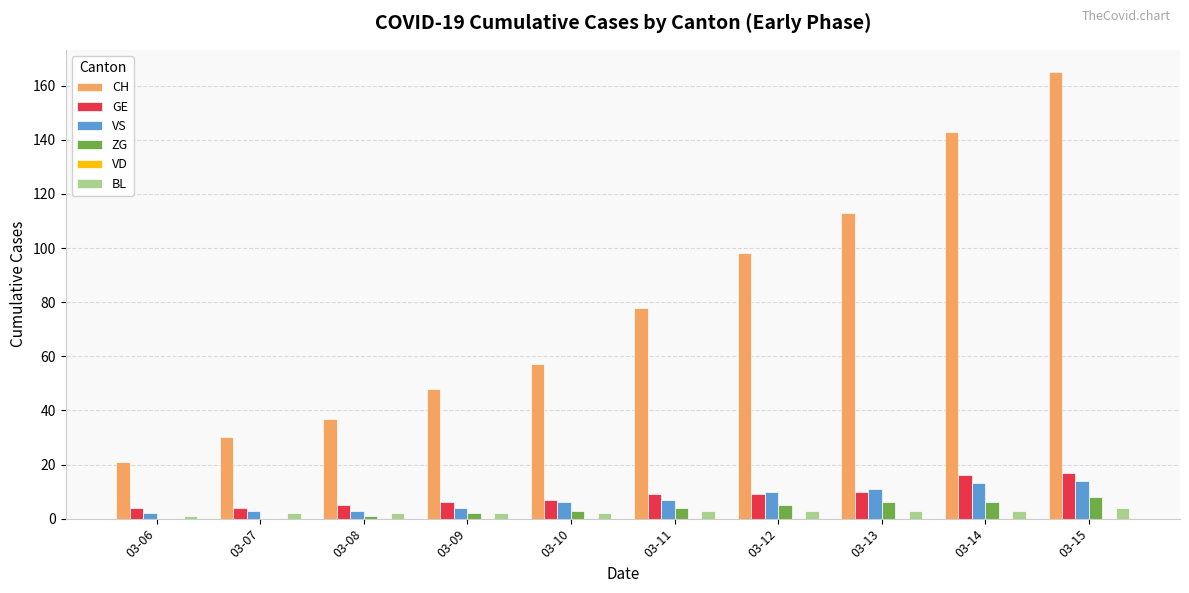

Which series changed the most between 03-12 and 03-13?

CH